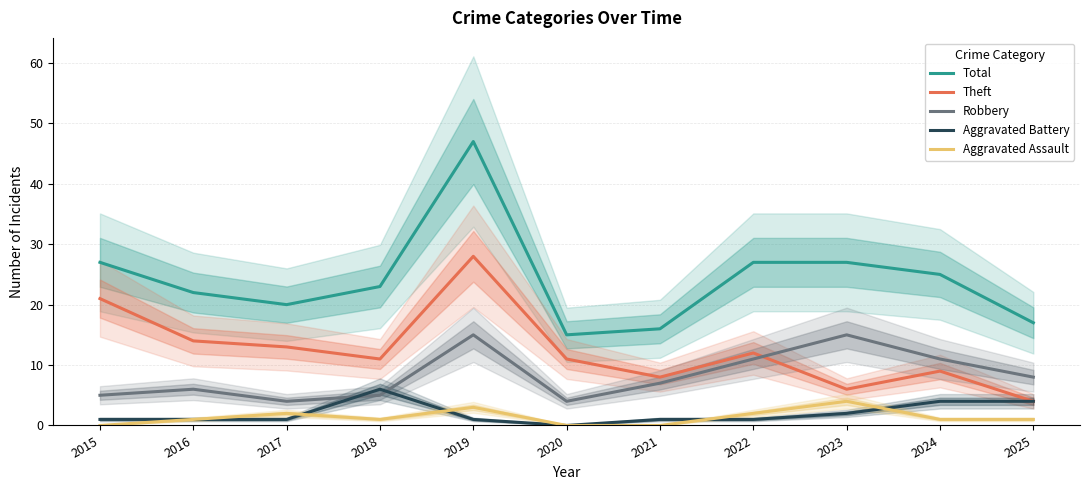

What is the spread (max minus min) of values at 2019?

46